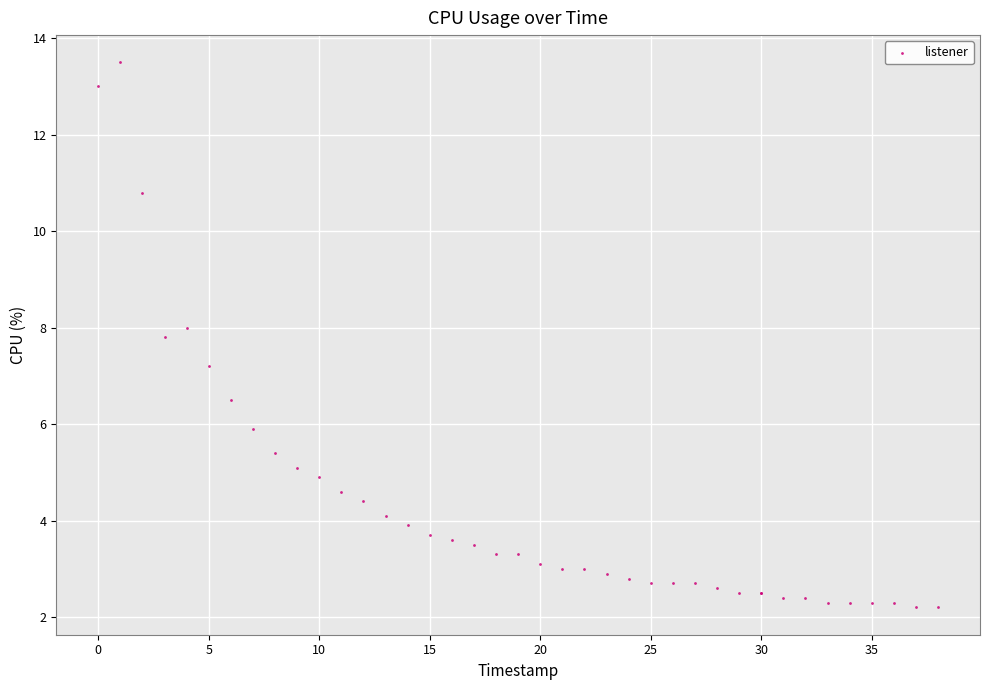

What Y value in the scatter plot is closest to 7?

7.2